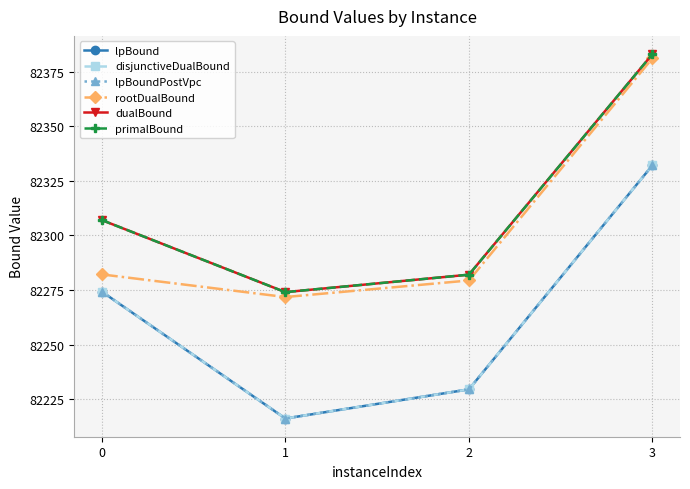

True or false: lpBound has a value of 145306.3 at 2.

False